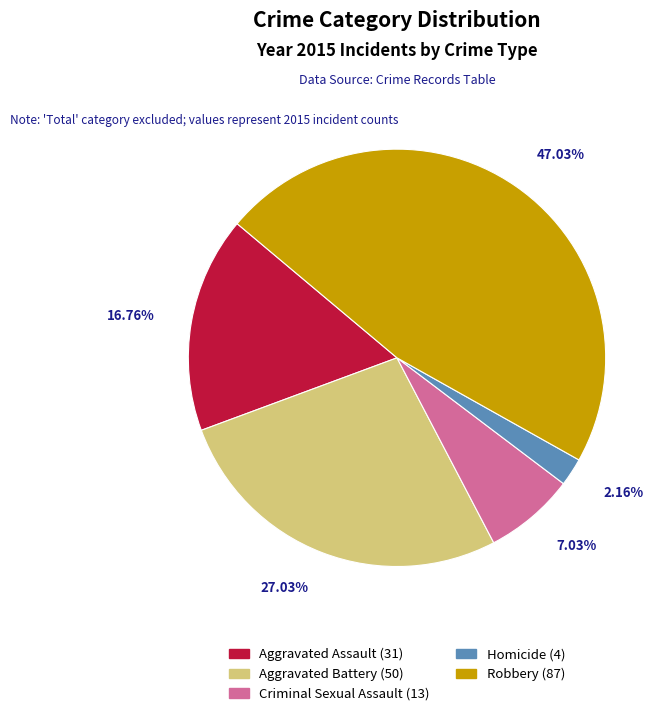

Approximately how many times larger is the value at Criminal Sexual Assault compared to Aggravated Battery?

0.3